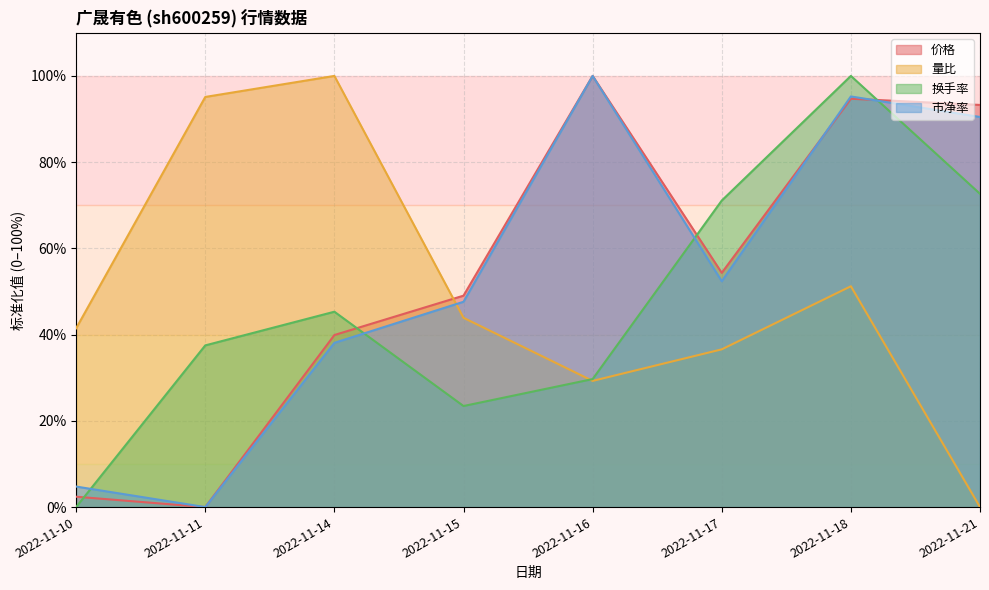

Rank the categories by 量比 value from lowest to highest.

2022-11-21, 2022-11-16, 2022-11-17, 2022-11-10, 2022-11-15, 2022-11-18, 2022-11-11, 2022-11-14